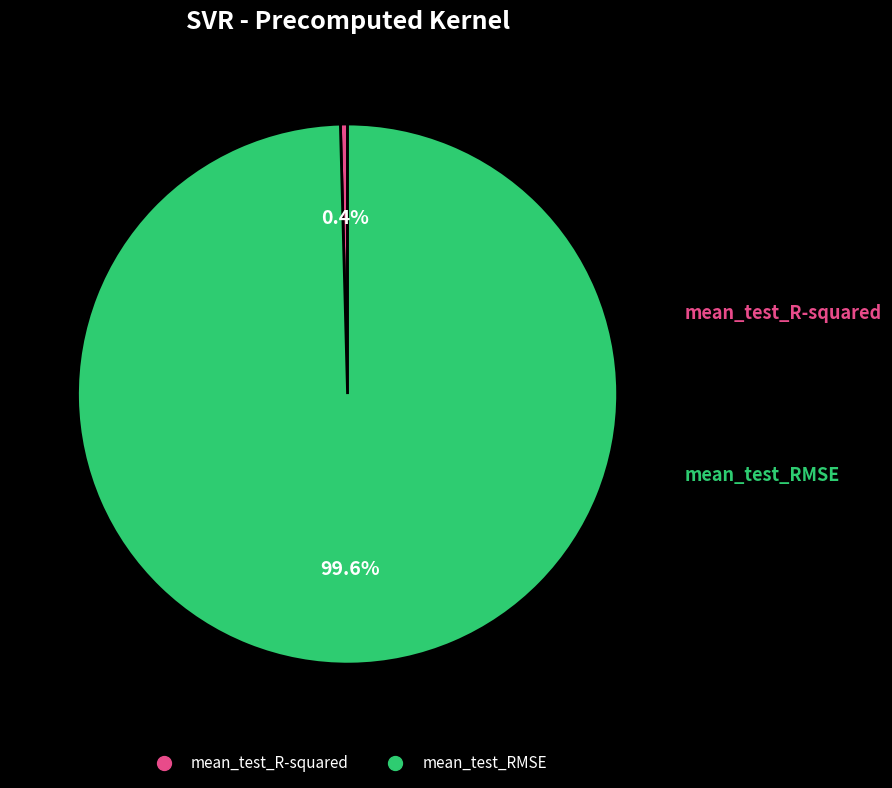

To the nearest percent, what is the average slice percentage?

50%